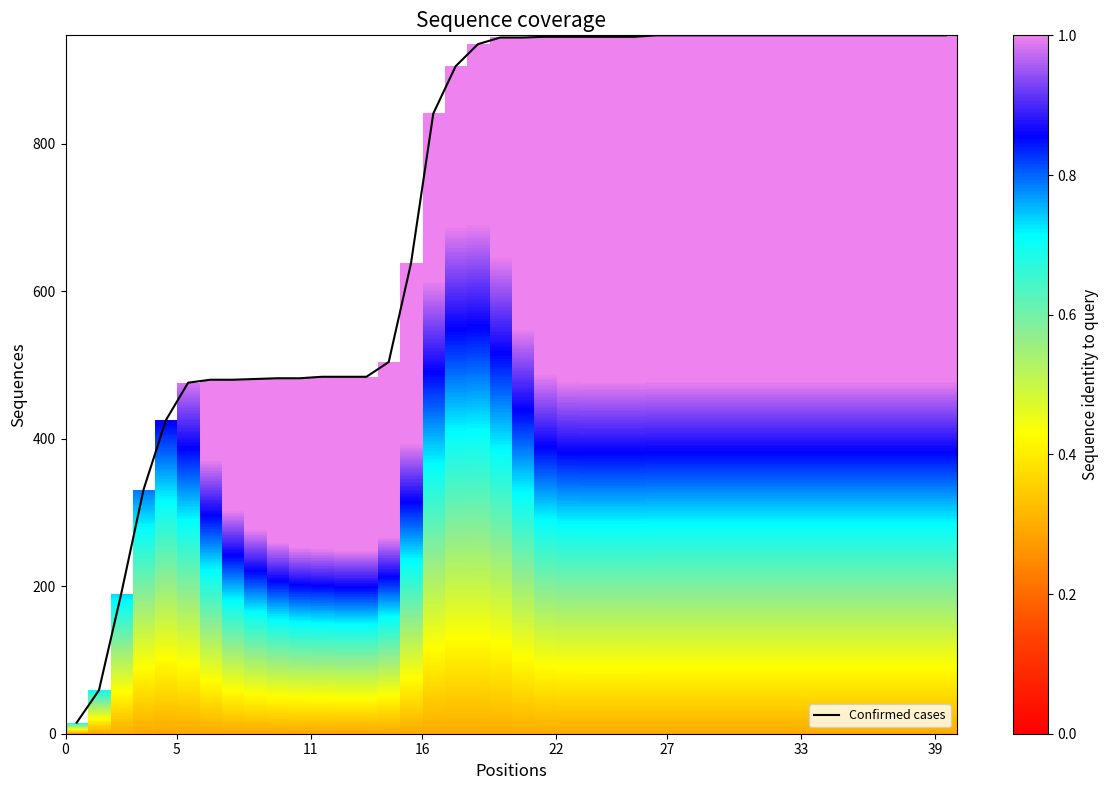

What is the difference between the maximum and minimum values?

932